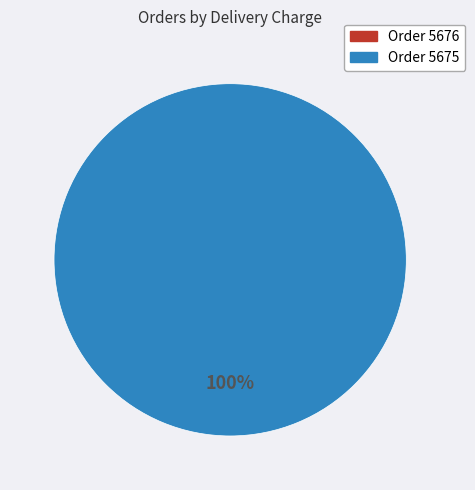

To the nearest percent, what portion does 5675 represent?

100%